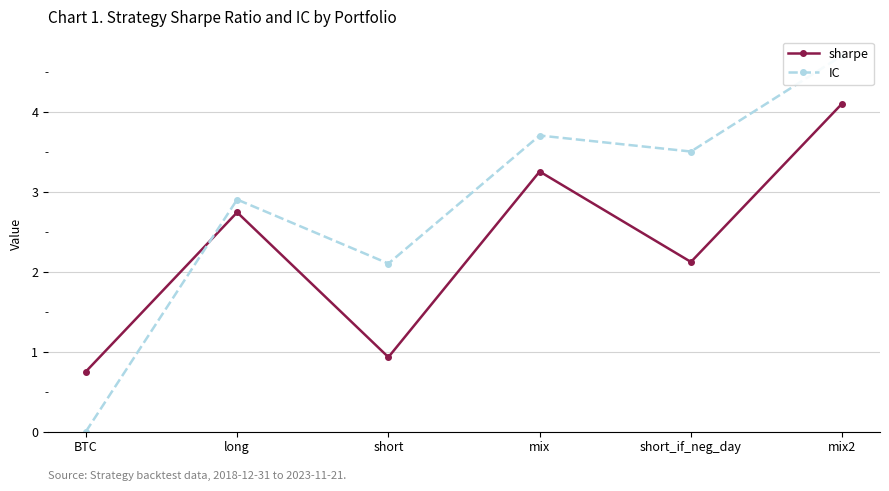

Reading right to left, transcribe all the data shown in this chart.

sharpe: 4.1	2.1	3.2	0.9	2.7	0.8
IC: 4.7	3.5	3.7	2.1	2.9	0.0